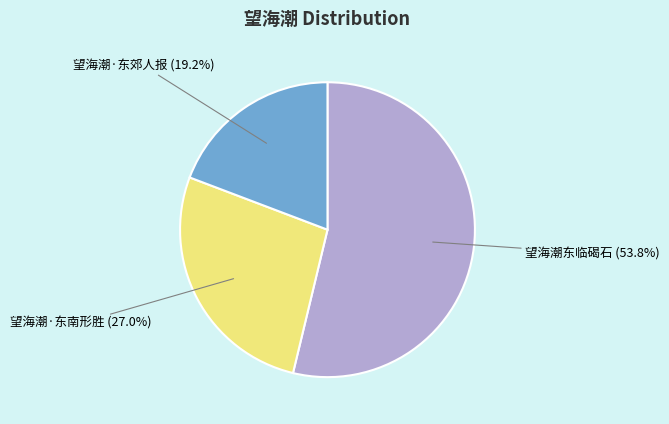

Does any single category account for the majority?

Yes